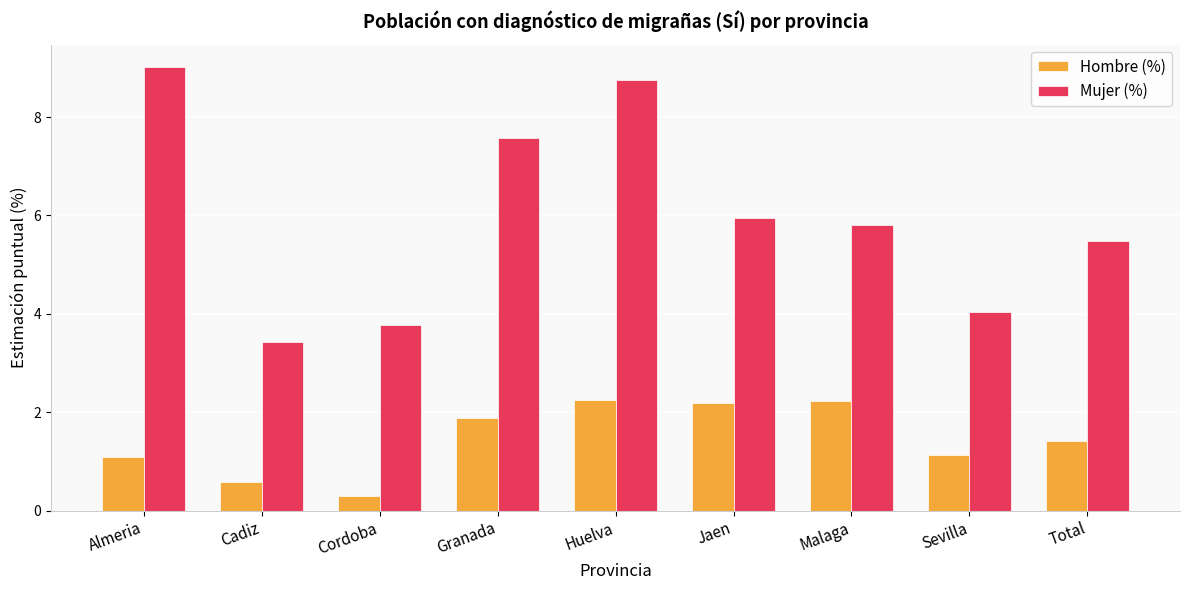

What is the difference between the highest and lowest values at Sevilla?

2.9